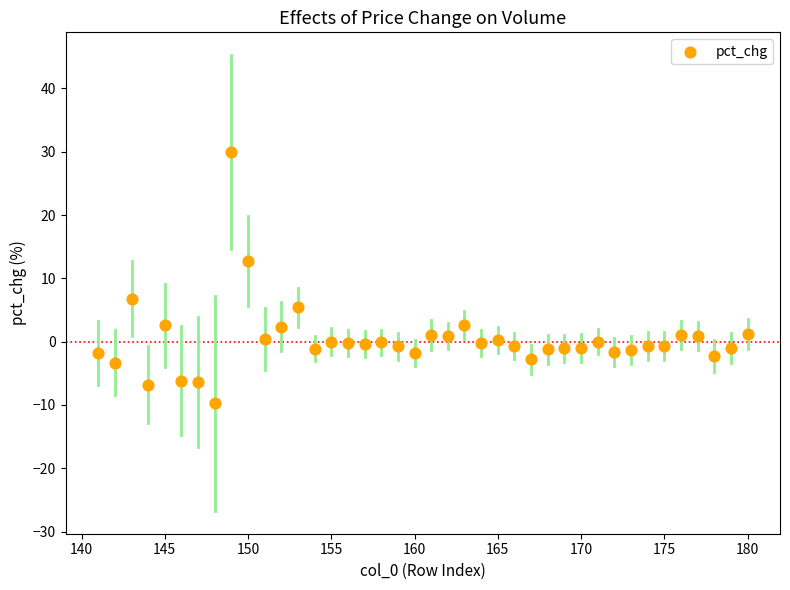

What is the range of Y values (max minus min)?

39.7